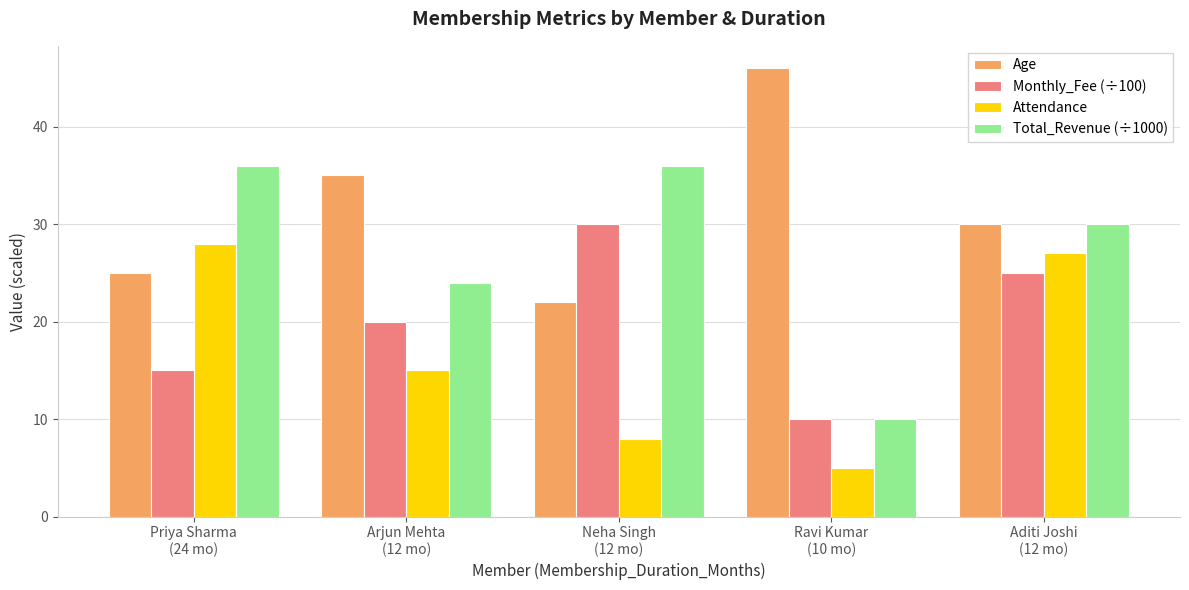

Rank the series by their maximum value, from lowest to highest.

Attendance, Monthly_Fee (÷100), Total_Revenue (÷1000), Age